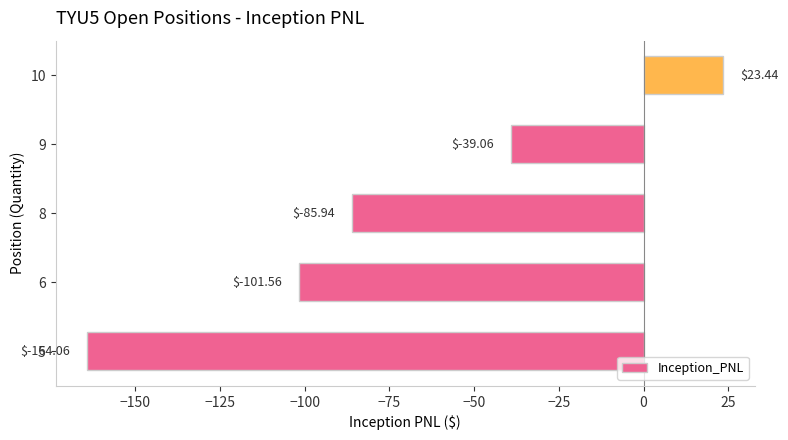

What is the sum of the values at 9 and 5?

-203.1